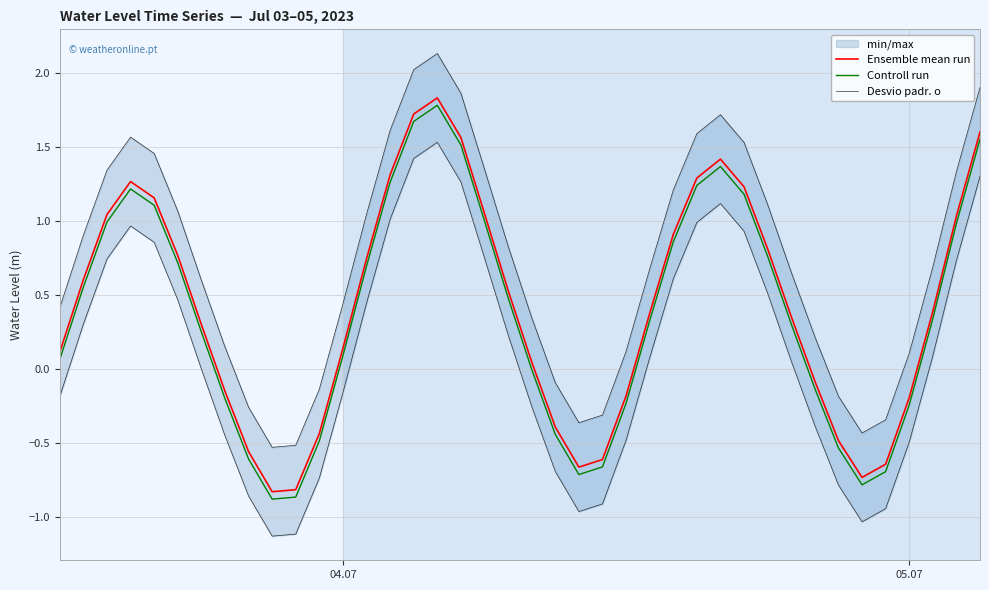

What is the maximum value for Ensemble mean run?

1.8